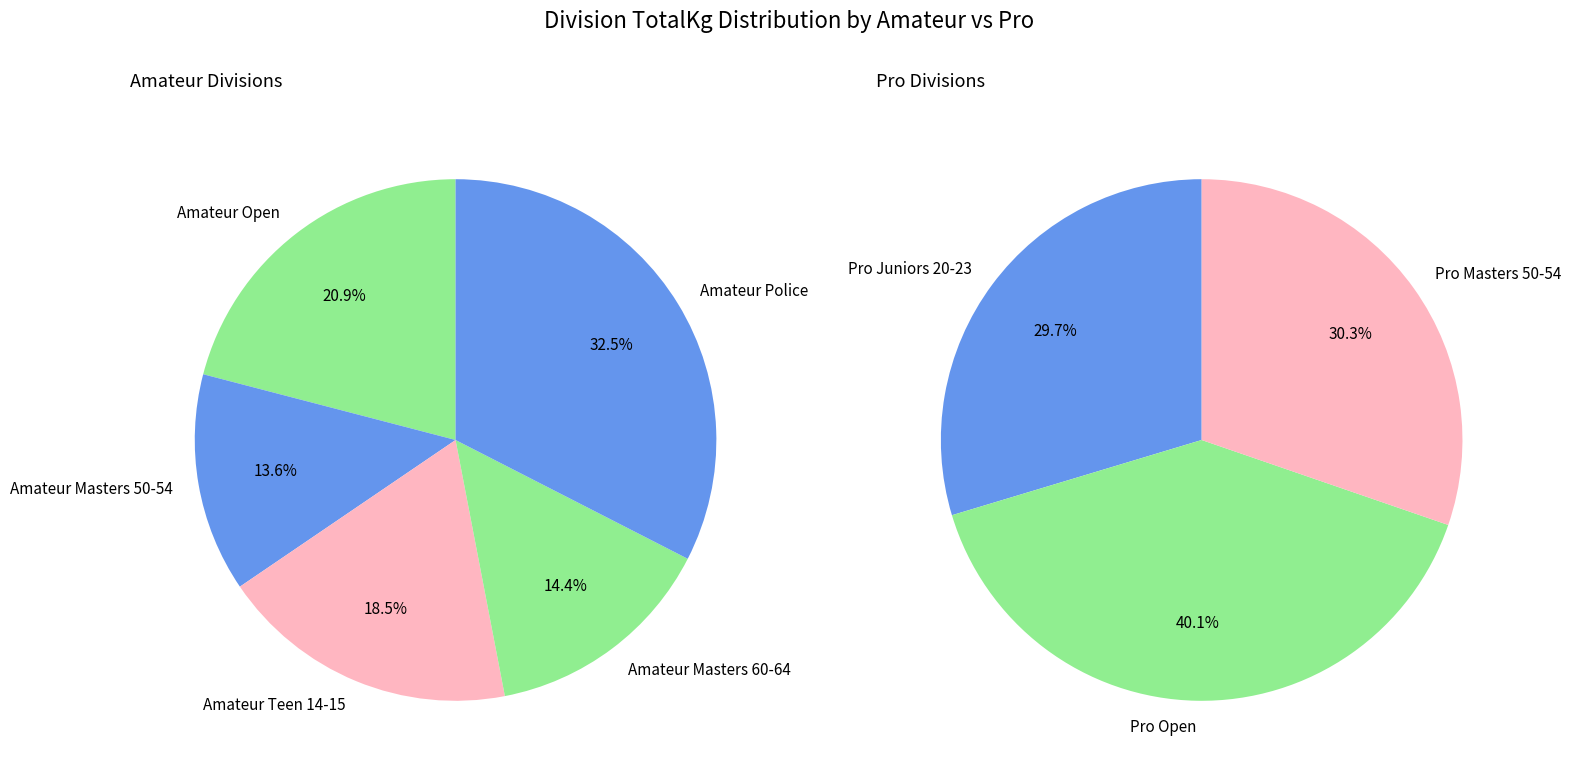

Does Amateur Teen 14-15 account for over 50% of the chart?

No